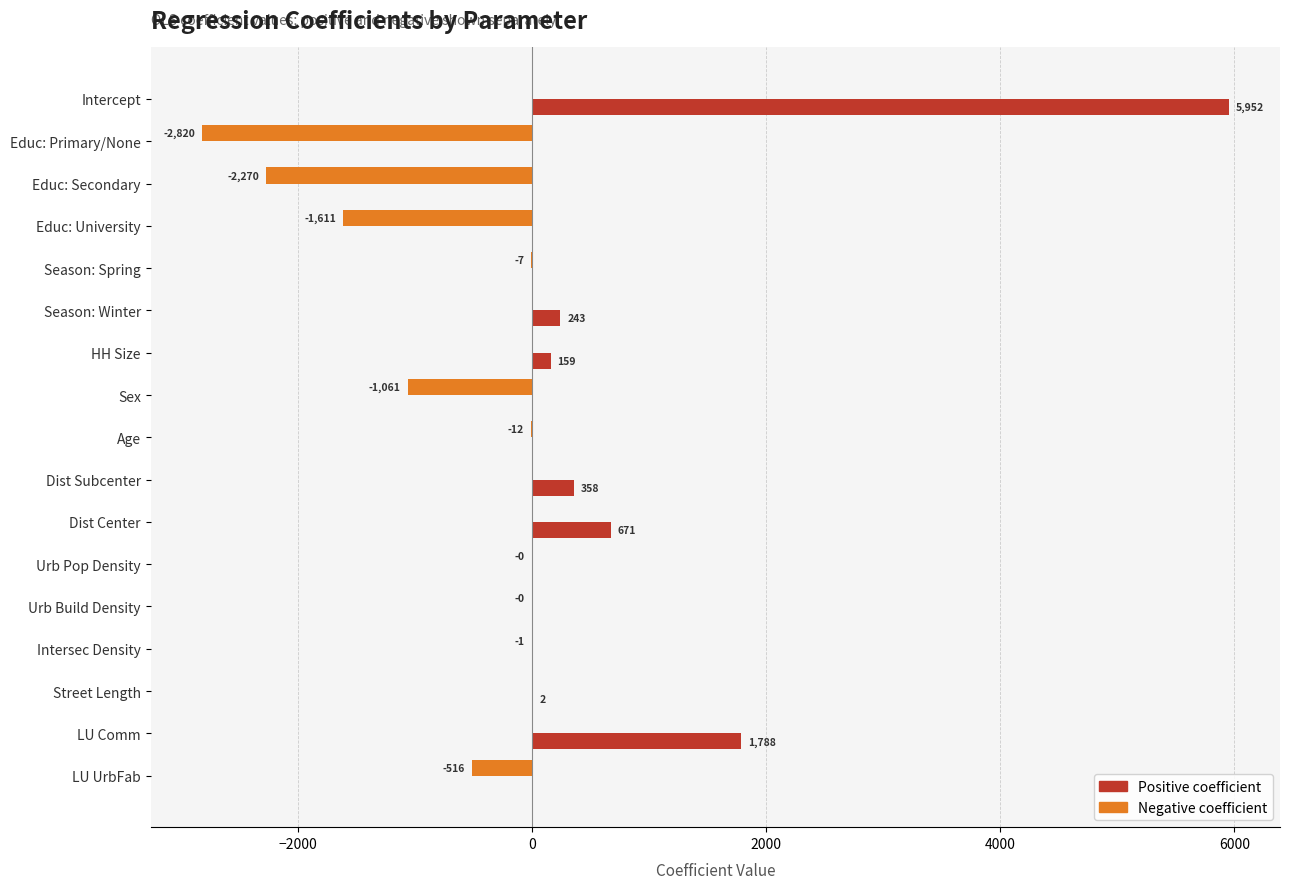

Which label corresponds to the largest value in the chart?

Intercept